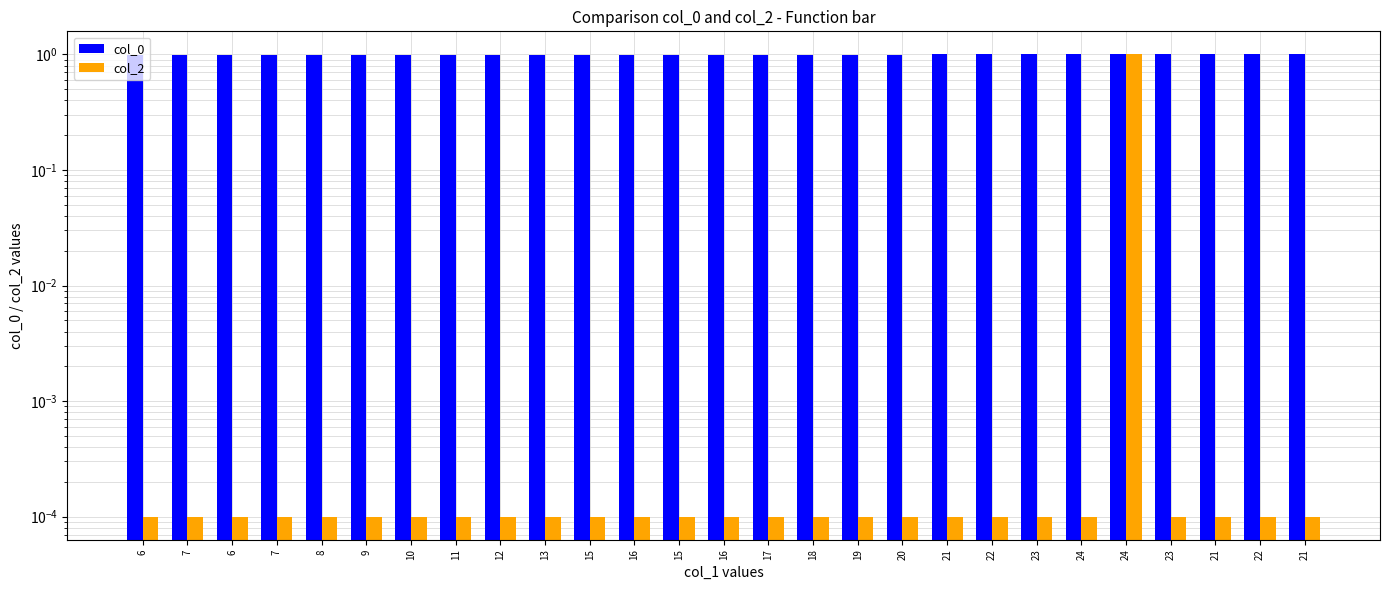

Where is col_2 nearest to the value 0?

6